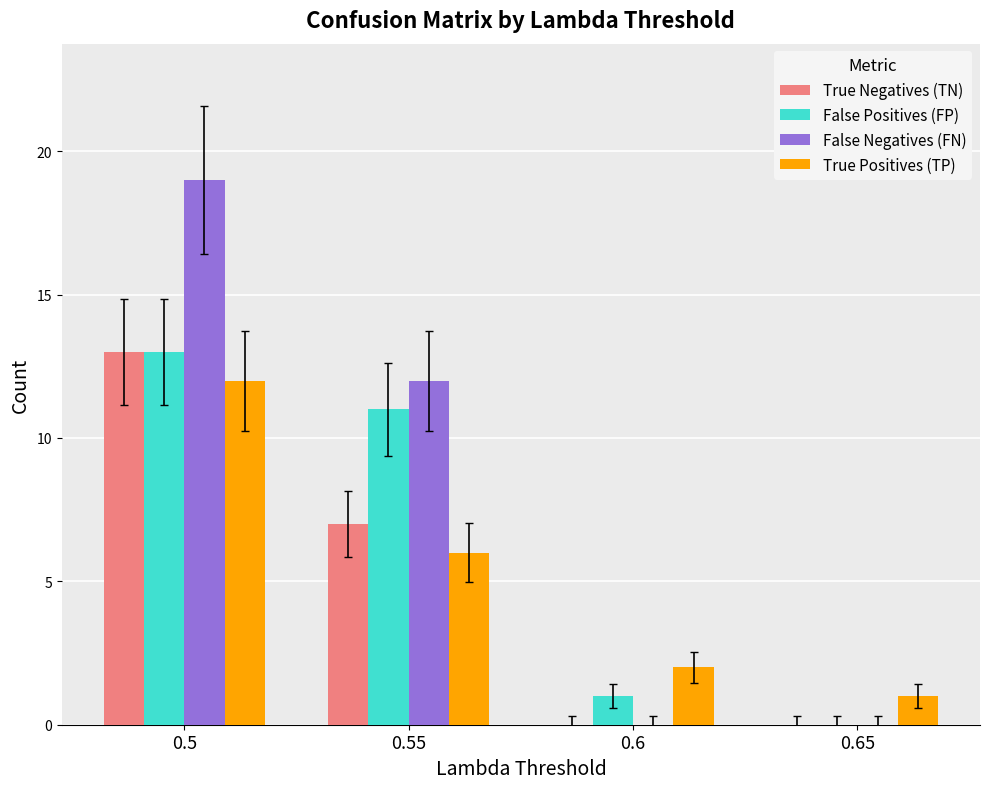

What is the sum of all False Positives (FP) values?

25